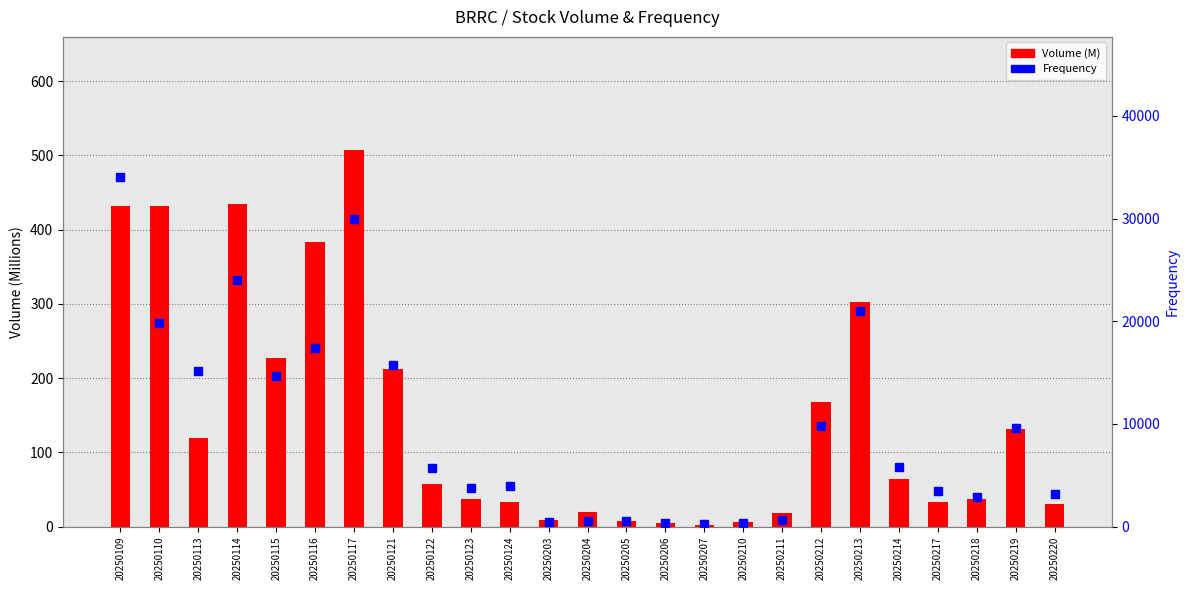

Which category has the highest value across all series?

20250109